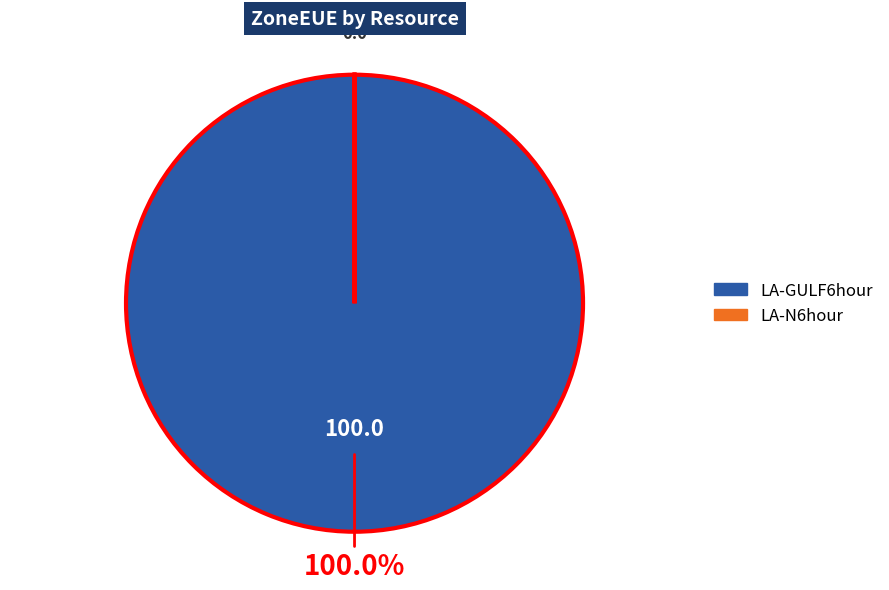

Does any single category account for the majority?

Yes